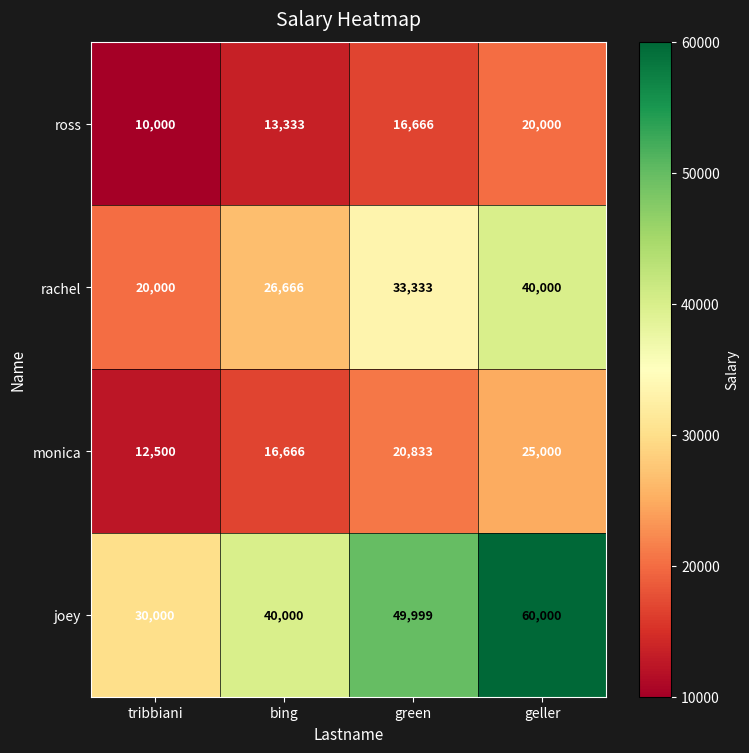

Which series has the largest range (max minus min)?

joey